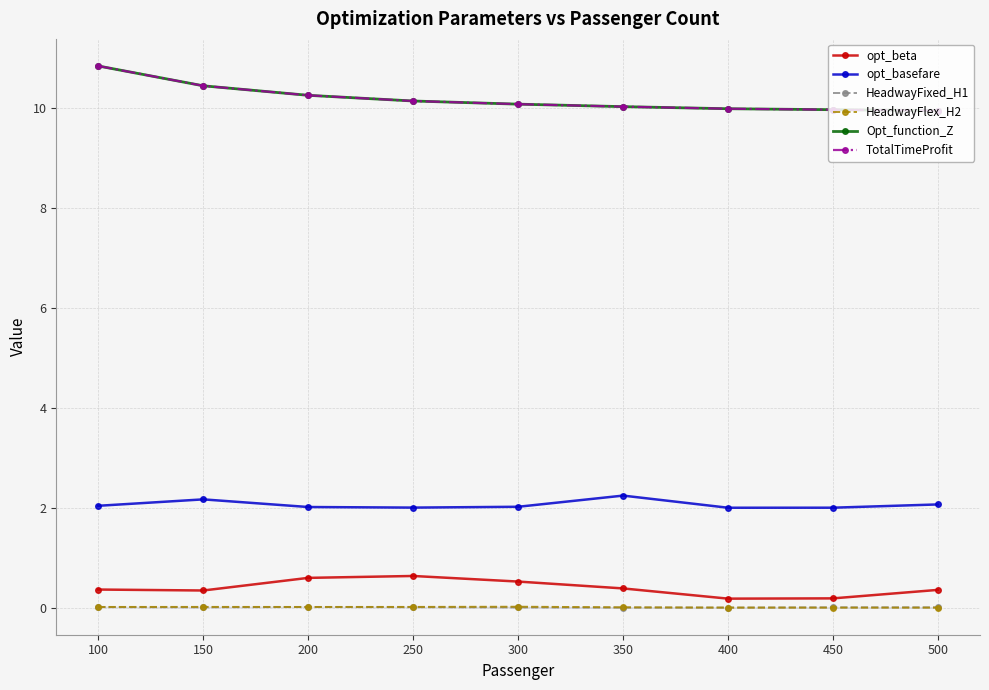

Is the value of TotalTimeProfit at 250 greater than the value of opt_basefare at 500?

Yes